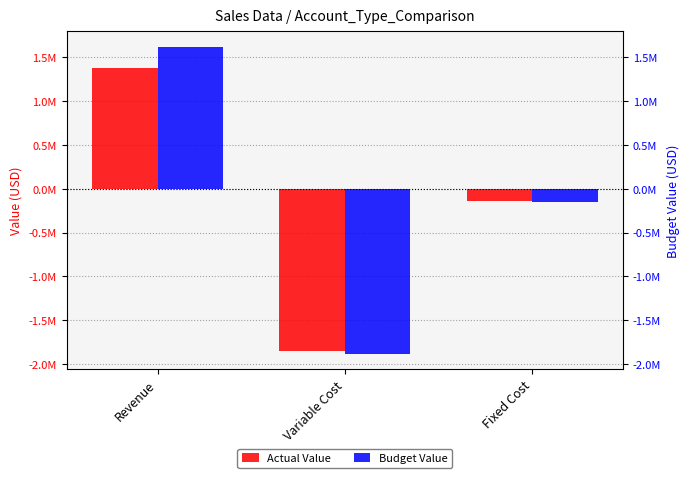

What is the label of the 3rd bar from the left?

Fixed Cost